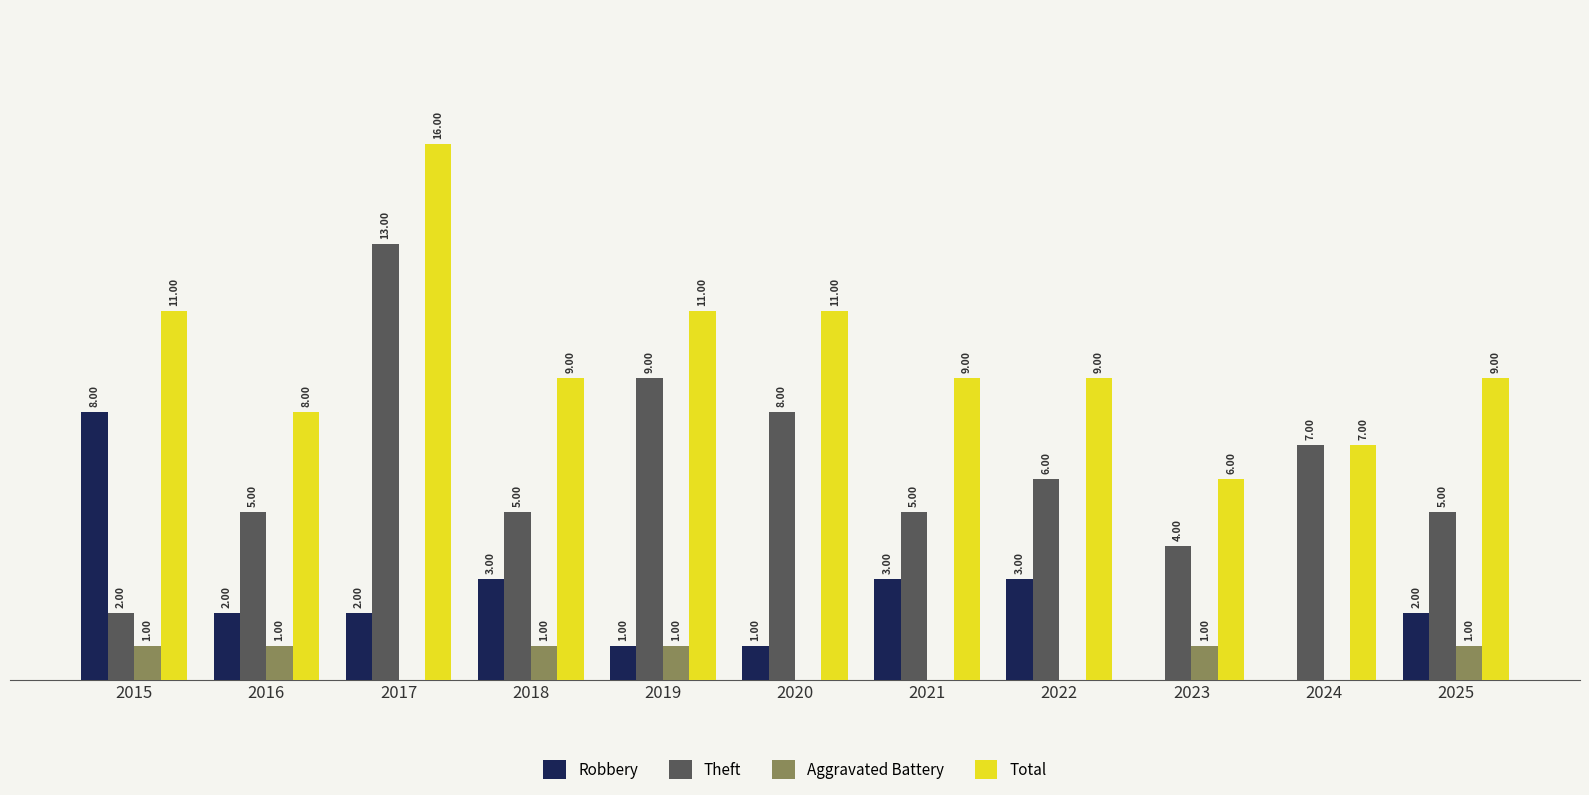

Which series has the largest total across all categories?

Total